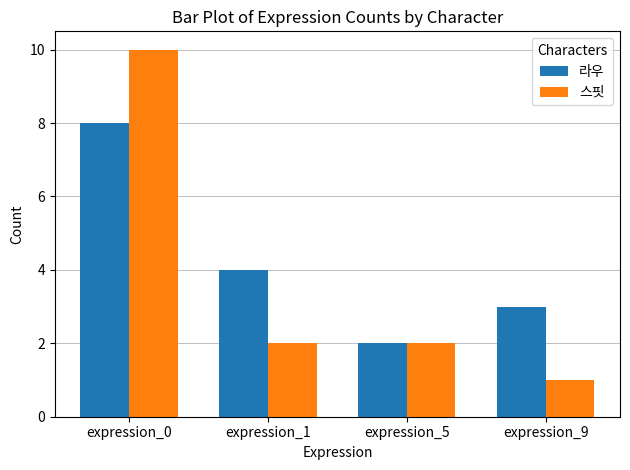

At which label is 라우 closest to 5?

expression_1